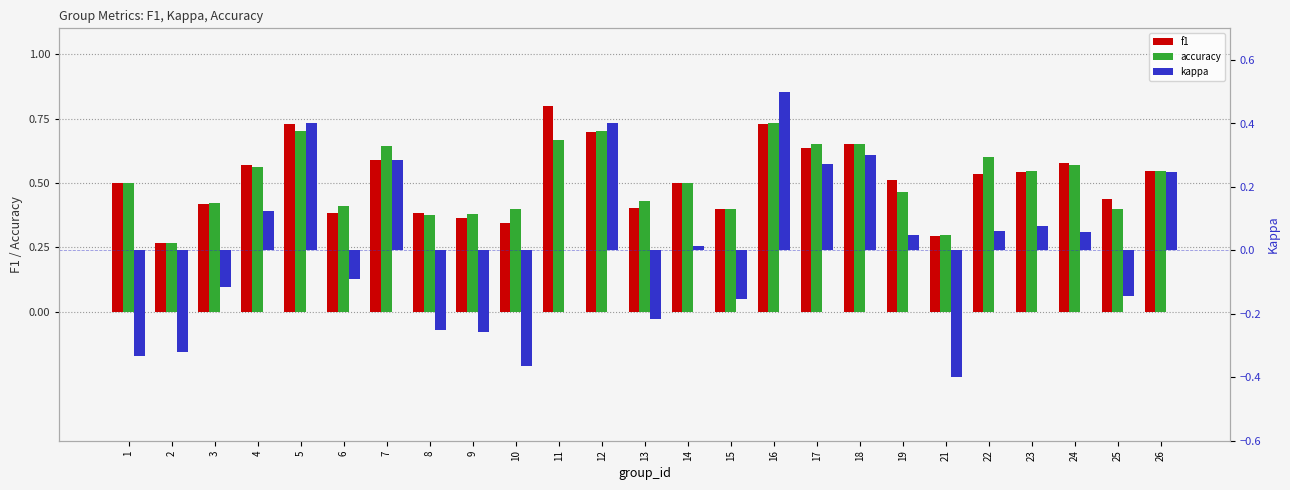

At 11, list the series in order from smallest to largest.

kappa, accuracy, f1